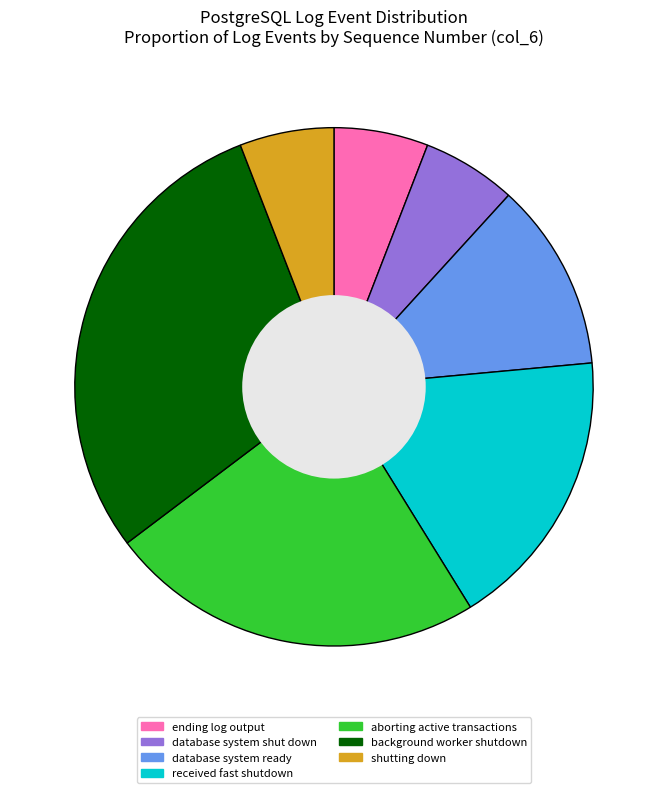

Is there a majority slice in this chart?

No